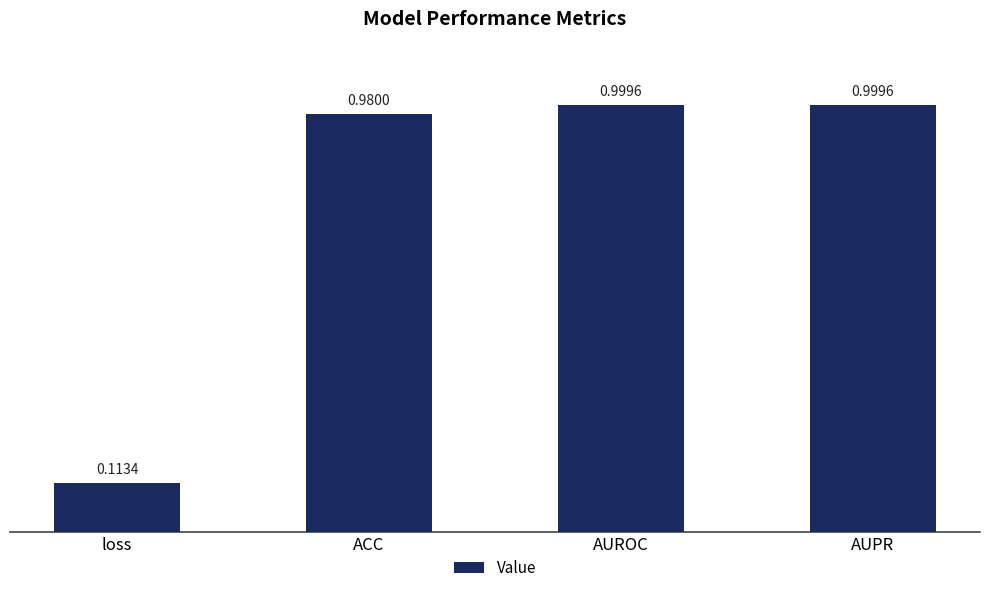

What is the sum of all values?

3.1